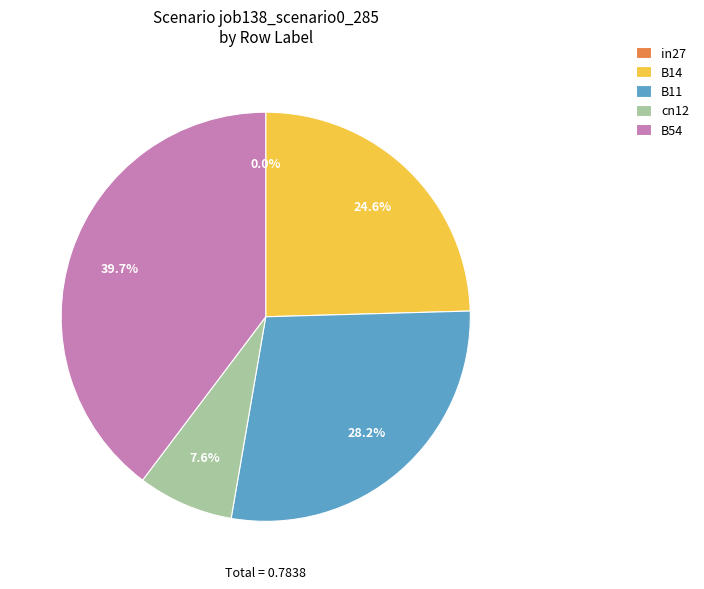

To the nearest percent, what percentage of the pie is B14?

25%